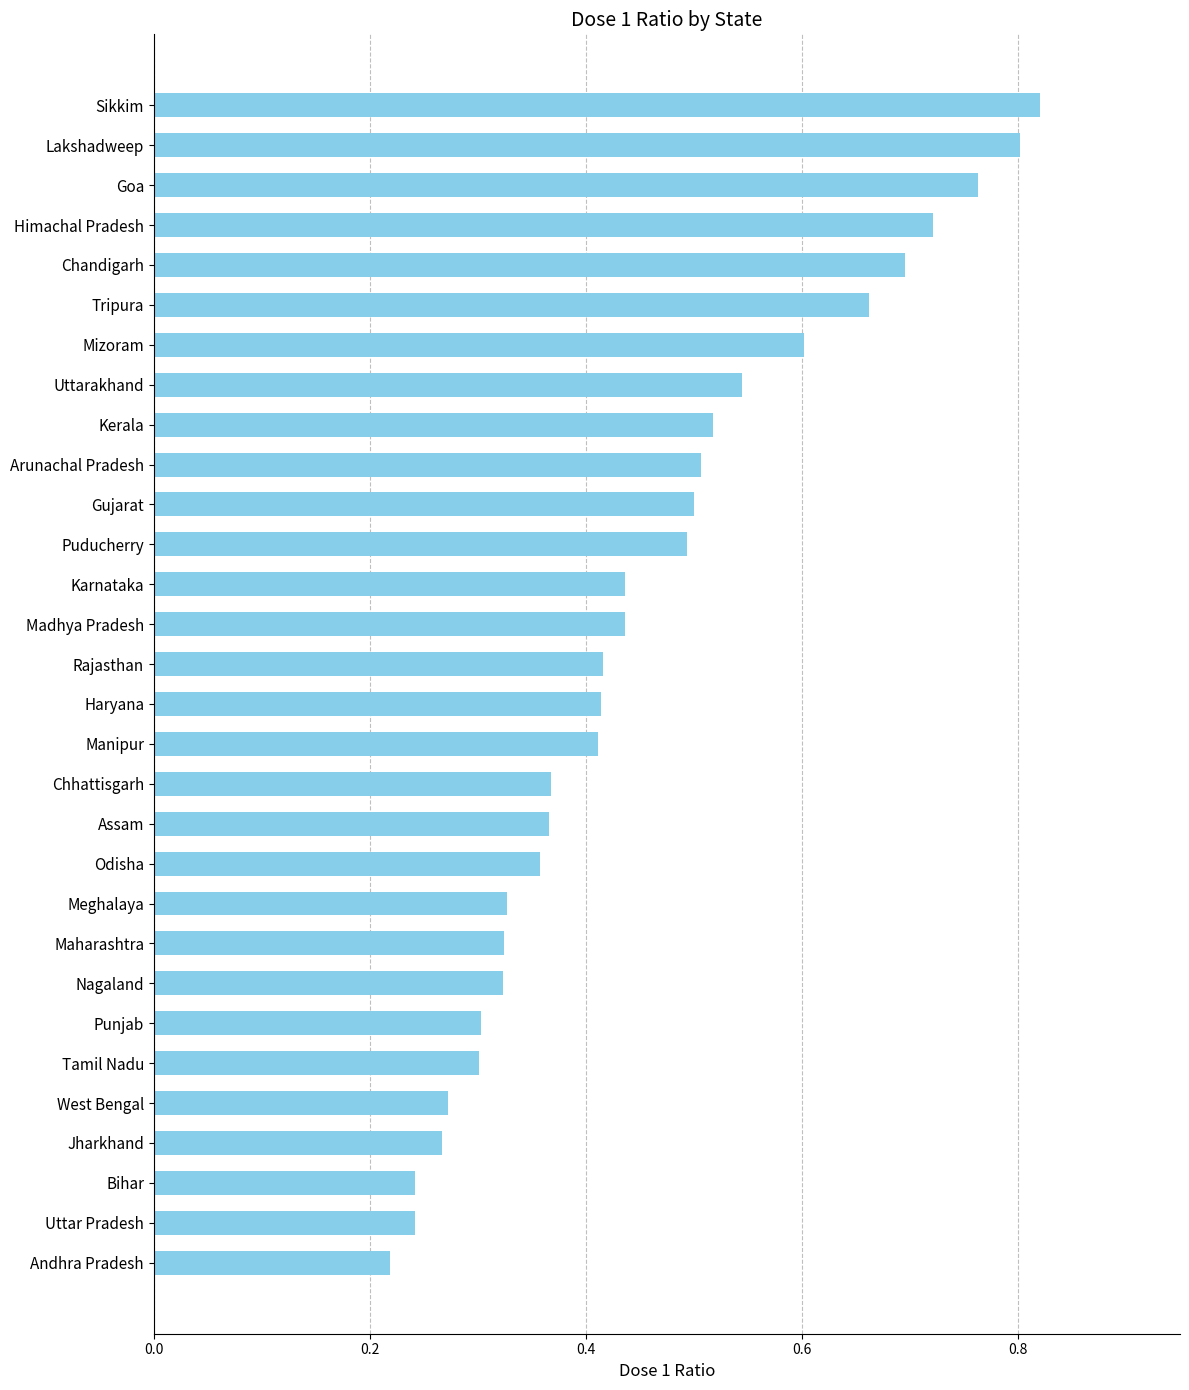

What is the sum of the values at Bihar and Maharashtra?

0.6